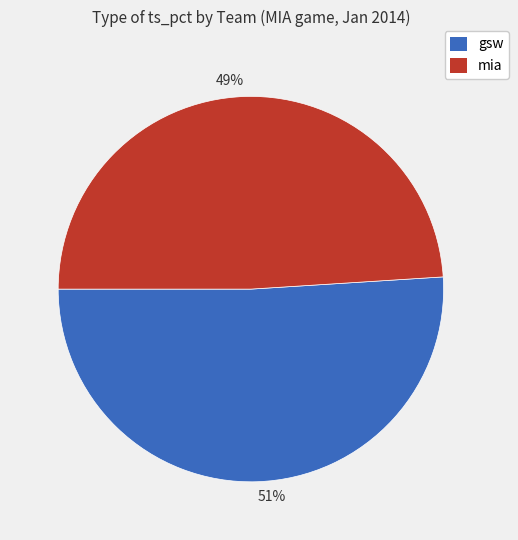

Which category has the smallest portion of the pie?

49%